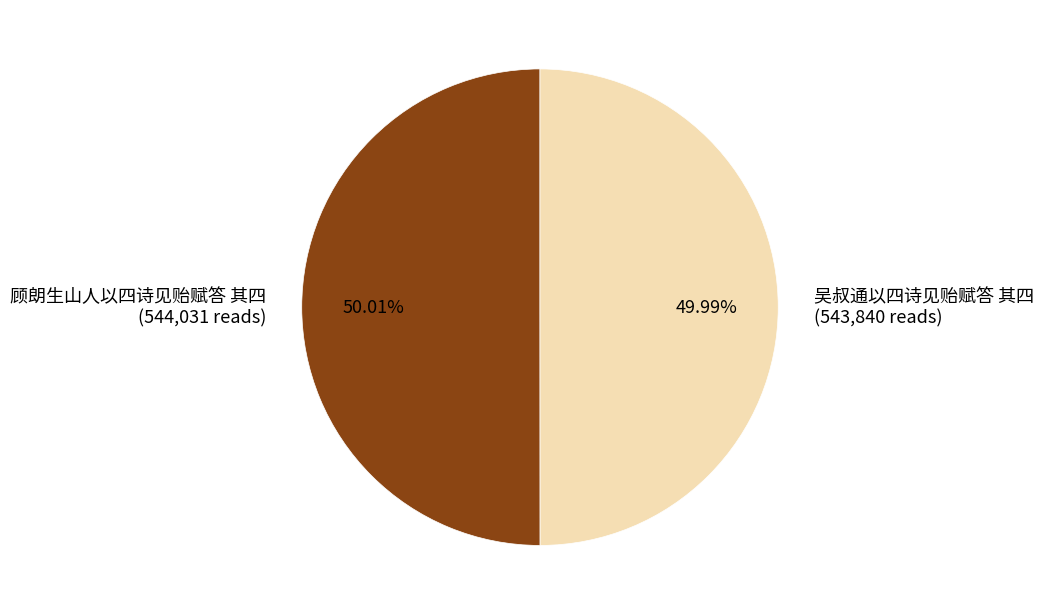

To the nearest percent, what percentage of the pie is 顾朗生山人以四诗见贻赋答 其四?

50%